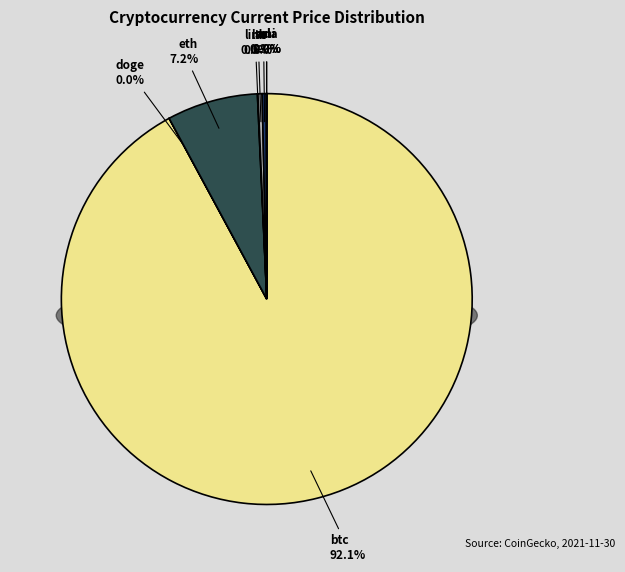

Which category accounts for the majority?

btc